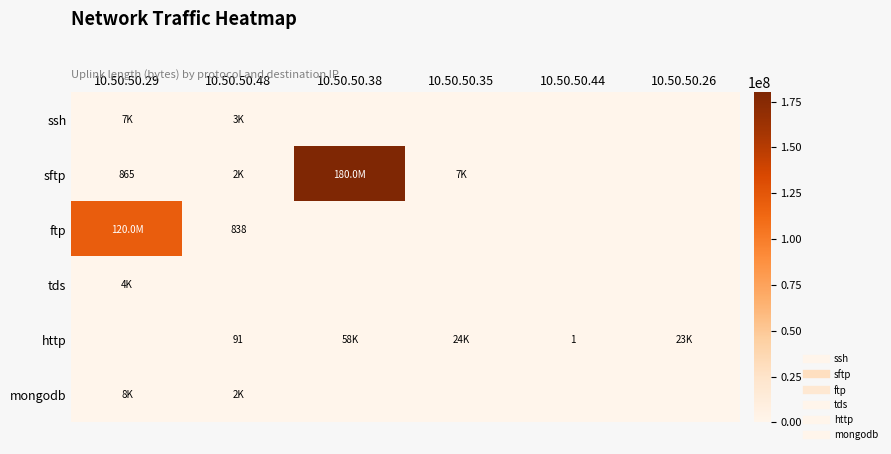

What is the greatest value displayed?

180006740